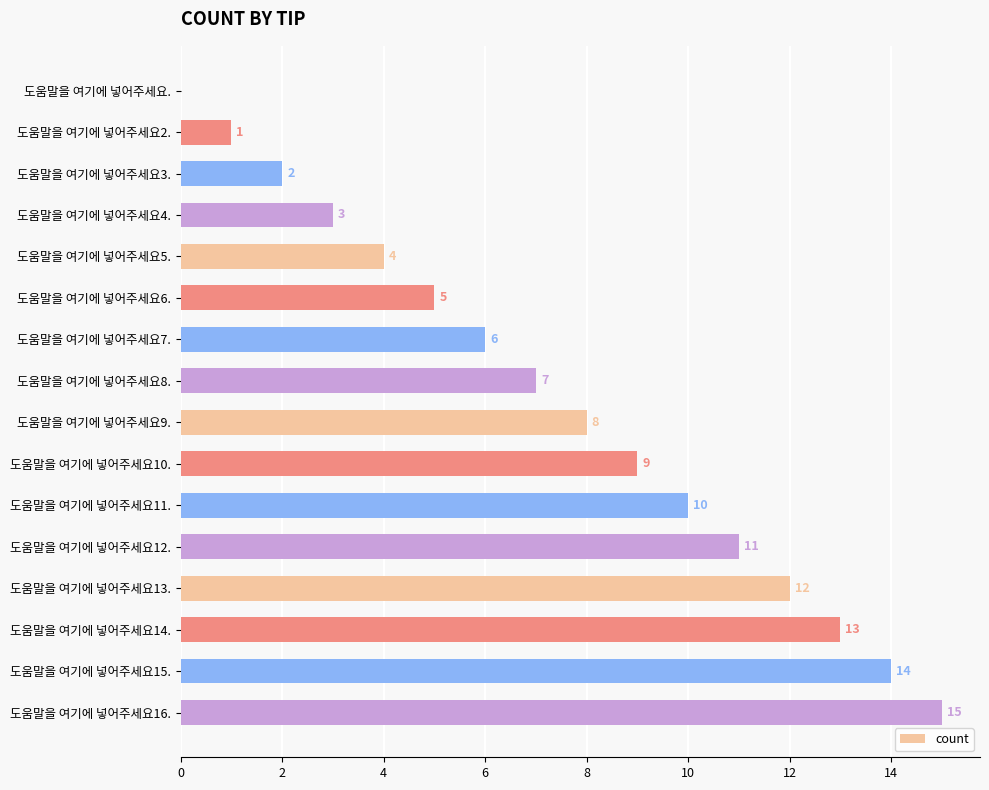

What is the change in value from 도움말을 여기에 넣어주세요5. to 도움말을 여기에 넣어주세요14.?

+9